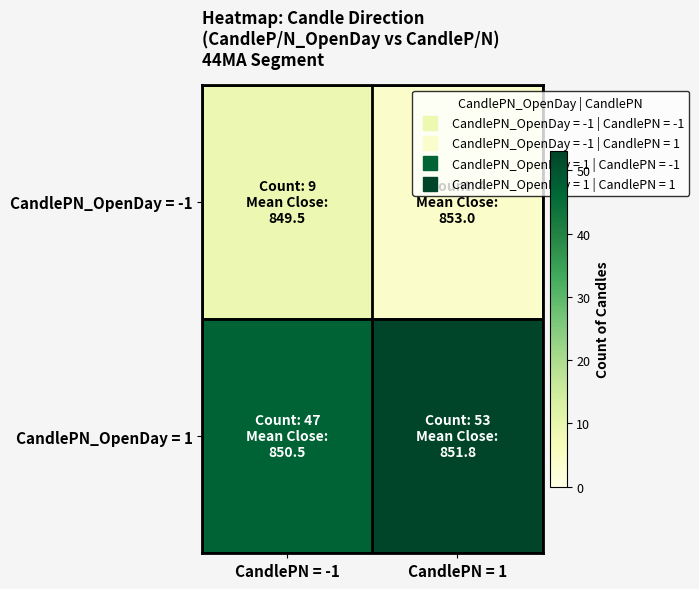

At how many categories does at least one series exceed 20?

2